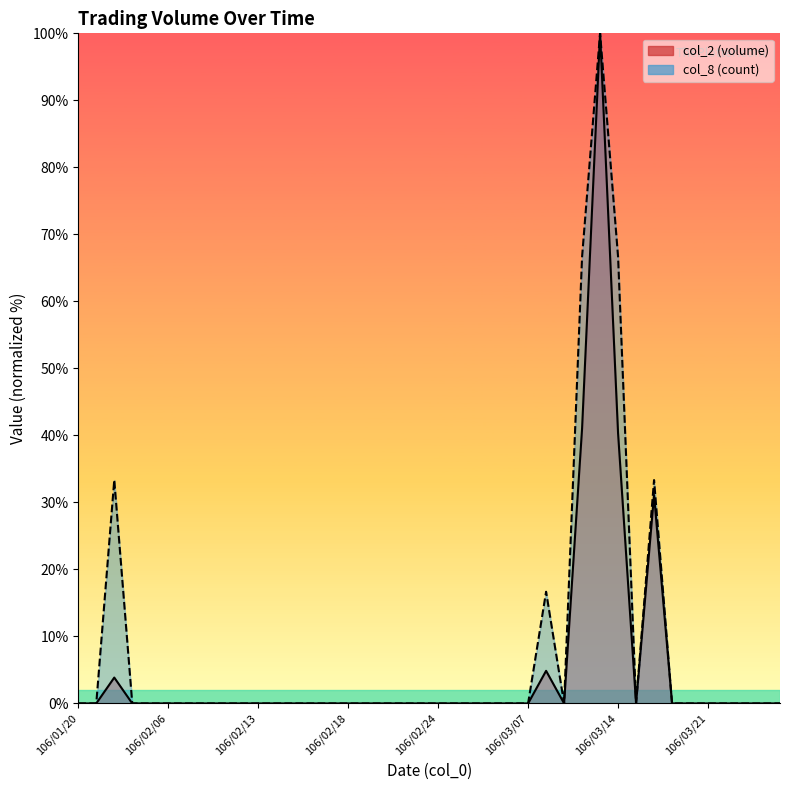

List the series in order of their peak value, highest first.

col_2 line, col_8 line